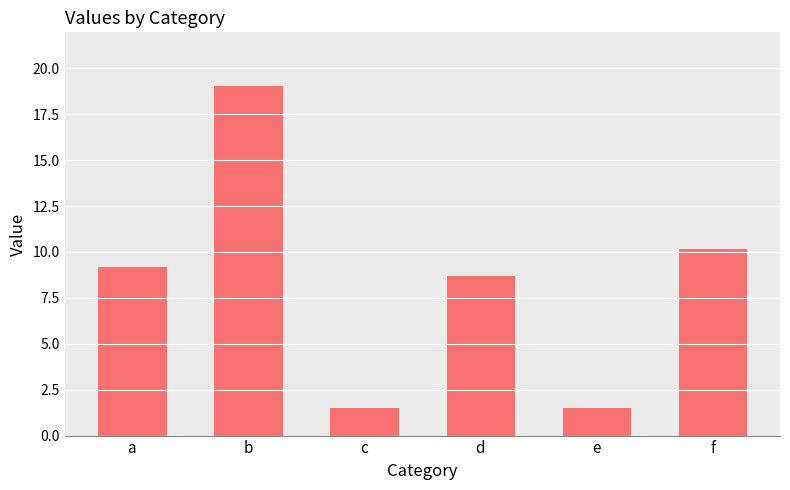

Between d and c, which is larger?

d